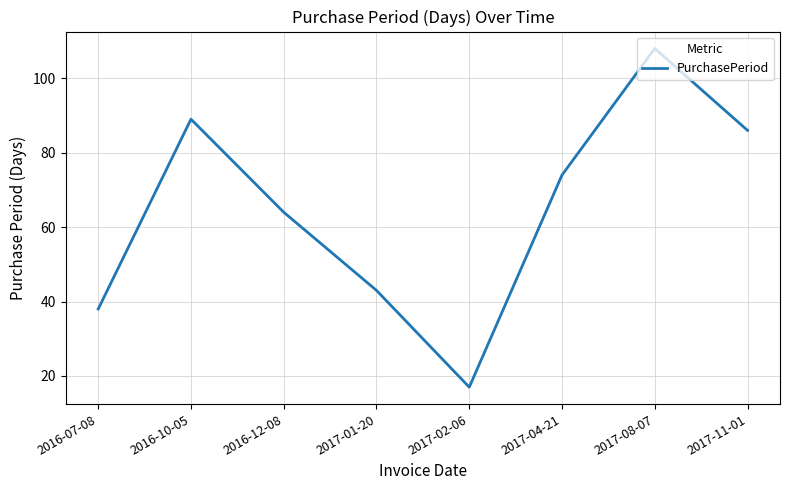

What position from the right is 2016-07-08?

8